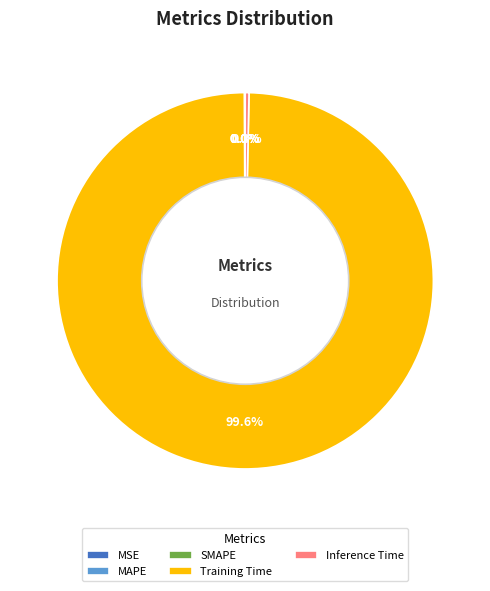

Does any single category account for the majority?

Yes